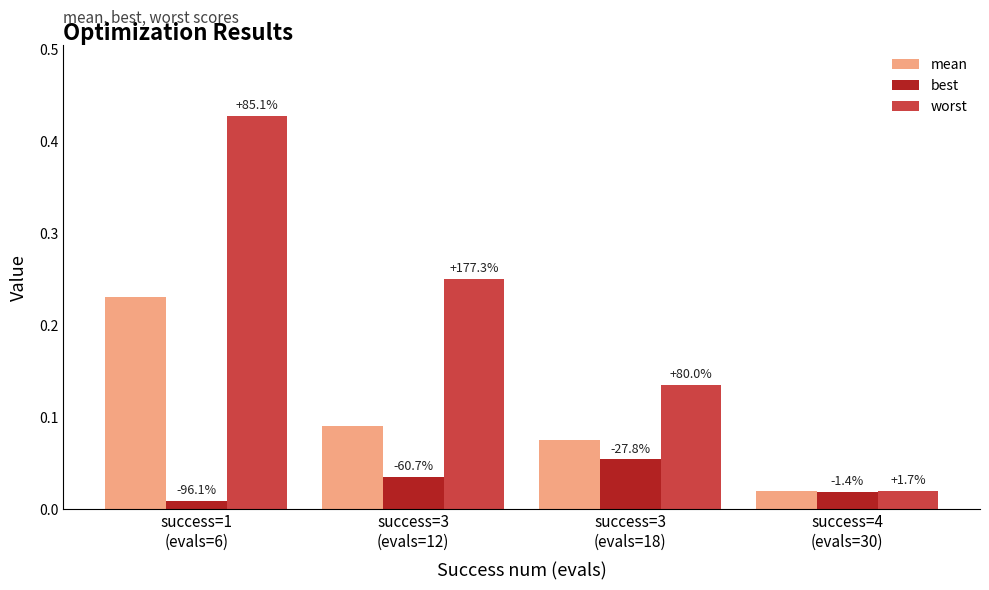

Rank the series by their maximum value, from highest to lowest.

worst, mean, best